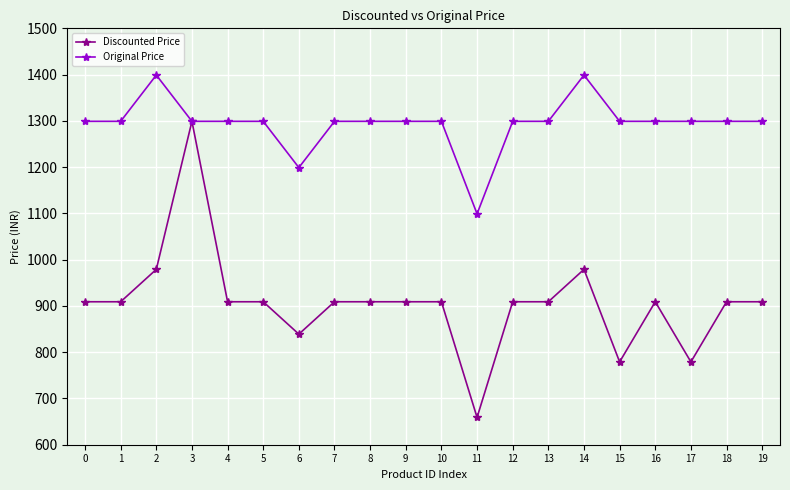

At 12, list the series in order from largest to smallest.

Original Price, Discounted Price